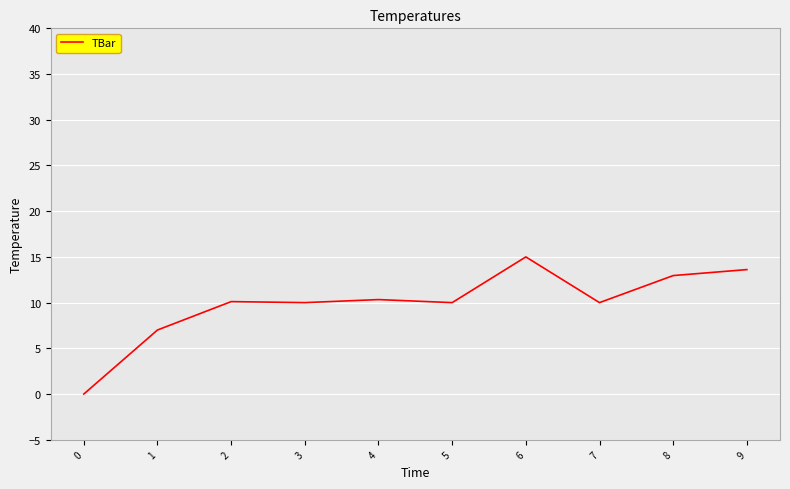

The chart shows a value of 13.9 at 7. True or false?

False